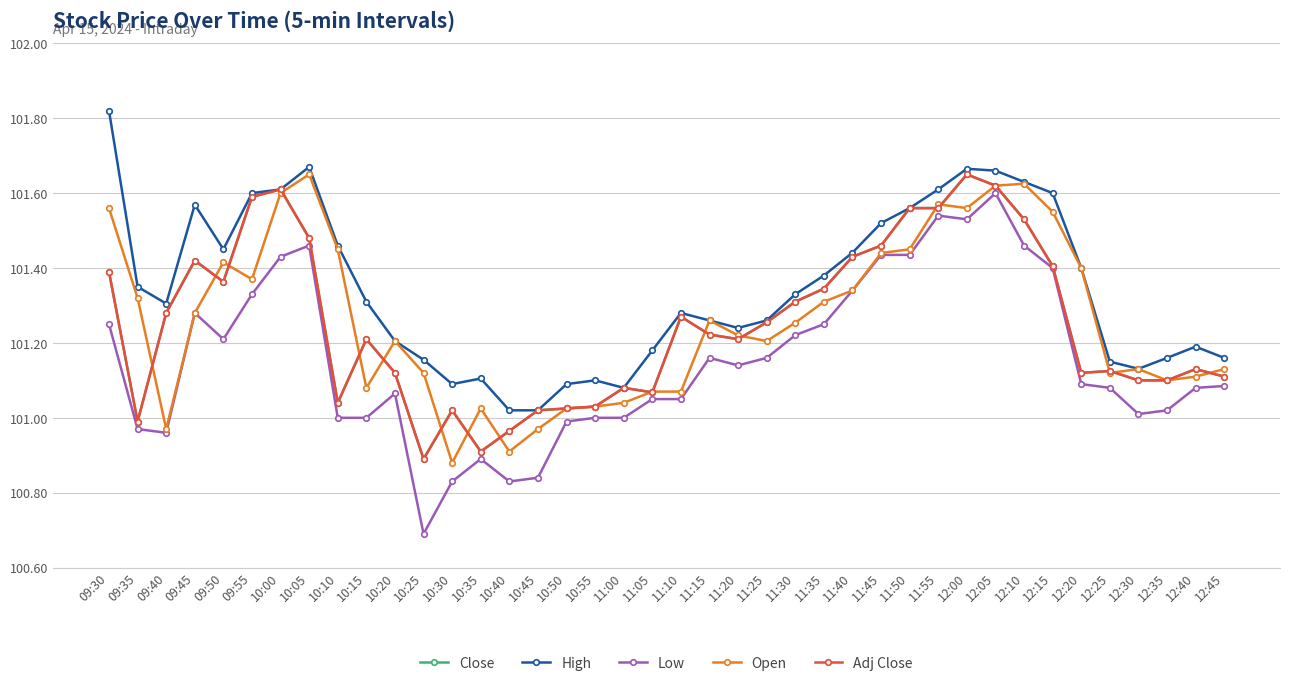

Reading left to right, what are all the values shown in this chart?

Close: 09:30=101.4	09:35=101.0	09:40=101.3	09:45=101.4	09:50=101.4	09:55=101.6	10:00=101.6	10:05=101.5	10:10=101.0	10:15=101.2	10:20=101.1	10:25=100.9	10:30=101.0	10:35=100.9	10:40=101.0	10:45=101.0	10:50=101.0	10:55=101.0	11:00=101.1	11:05=101.1	11:10=101.3	11:15=101.2	11:20=101.2	11:25=101.3	11:30=101.3	11:35=101.3	11:40=101.4	11:45=101.5	11:50=101.6	11:55=101.6	12:00=101.7	12:05=101.6	12:10=101.5	12:15=101.4	12:20=101.1	12:25=101.1	12:30=101.1	12:35=101.1	12:40=101.1	12:45=101.1
High: 09:30=101.8	09:35=101.3	09:40=101.3	09:45=101.6	09:50=101.4	09:55=101.6	10:00=101.6	10:05=101.7	10:10=101.5	10:15=101.3	10:20=101.2	10:25=101.2	10:30=101.1	10:35=101.1	10:40=101.0	10:45=101.0	10:50=101.1	10:55=101.1	11:00=101.1	11:05=101.2	11:10=101.3	11:15=101.3	11:20=101.2	11:25=101.3	11:30=101.3	11:35=101.4	11:40=101.4	11:45=101.5	11:50=101.6	11:55=101.6	12:00=101.7	12:05=101.7	12:10=101.6	12:15=101.6	12:20=101.4	12:25=101.2	12:30=101.1	12:35=101.2	12:40=101.2	12:45=101.2
Low: 09:30=101.2	09:35=101.0	09:40=101.0	09:45=101.3	09:50=101.2	09:55=101.3	10:00=101.4	10:05=101.5	10:10=101.0	10:15=101.0	10:20=101.1	10:25=100.7	10:30=100.8	10:35=100.9	10:40=100.8	10:45=100.8	10:50=101.0	10:55=101.0	11:00=101.0	11:05=101.1	11:10=101.1	11:15=101.2	11:20=101.1	11:25=101.2	11:30=101.2	11:35=101.2	11:40=101.3	11:45=101.4	11:50=101.4	11:55=101.5	12:00=101.5	12:05=101.6	12:10=101.5	12:15=101.4	12:20=101.1	12:25=101.1	12:30=101.0	12:35=101.0	12:40=101.1	12:45=101.1
Open: 09:30=101.6	09:35=101.3	09:40=101.0	09:45=101.3	09:50=101.4	09:55=101.4	10:00=101.6	10:05=101.7	10:10=101.4	10:15=101.1	10:20=101.2	10:25=101.1	10:30=100.9	10:35=101.0	10:40=100.9	10:45=101.0	10:50=101.0	10:55=101.0	11:00=101.0	11:05=101.1	11:10=101.1	11:15=101.3	11:20=101.2	11:25=101.2	11:30=101.3	11:35=101.3	11:40=101.3	11:45=101.4	11:50=101.4	11:55=101.6	12:00=101.6	12:05=101.6	12:10=101.6	12:15=101.6	12:20=101.4	12:25=101.1	12:30=101.1	12:35=101.1	12:40=101.1	12:45=101.1
Adj Close: 09:30=101.4	09:35=101.0	09:40=101.3	09:45=101.4	09:50=101.4	09:55=101.6	10:00=101.6	10:05=101.5	10:10=101.0	10:15=101.2	10:20=101.1	10:25=100.9	10:30=101.0	10:35=100.9	10:40=101.0	10:45=101.0	10:50=101.0	10:55=101.0	11:00=101.1	11:05=101.1	11:10=101.3	11:15=101.2	11:20=101.2	11:25=101.3	11:30=101.3	11:35=101.3	11:40=101.4	11:45=101.5	11:50=101.6	11:55=101.6	12:00=101.7	12:05=101.6	12:10=101.5	12:15=101.4	12:20=101.1	12:25=101.1	12:30=101.1	12:35=101.1	12:40=101.1	12:45=101.1